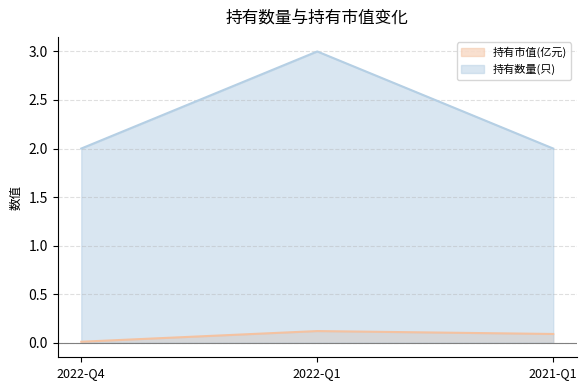

At which label does 持有数量(只) reach its minimum?

2022-Q4